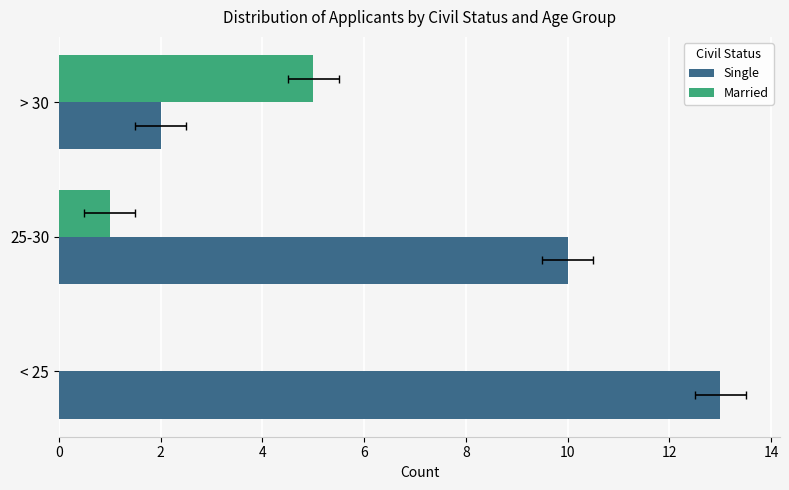

At how many categories does at least one series exceed 0?

3